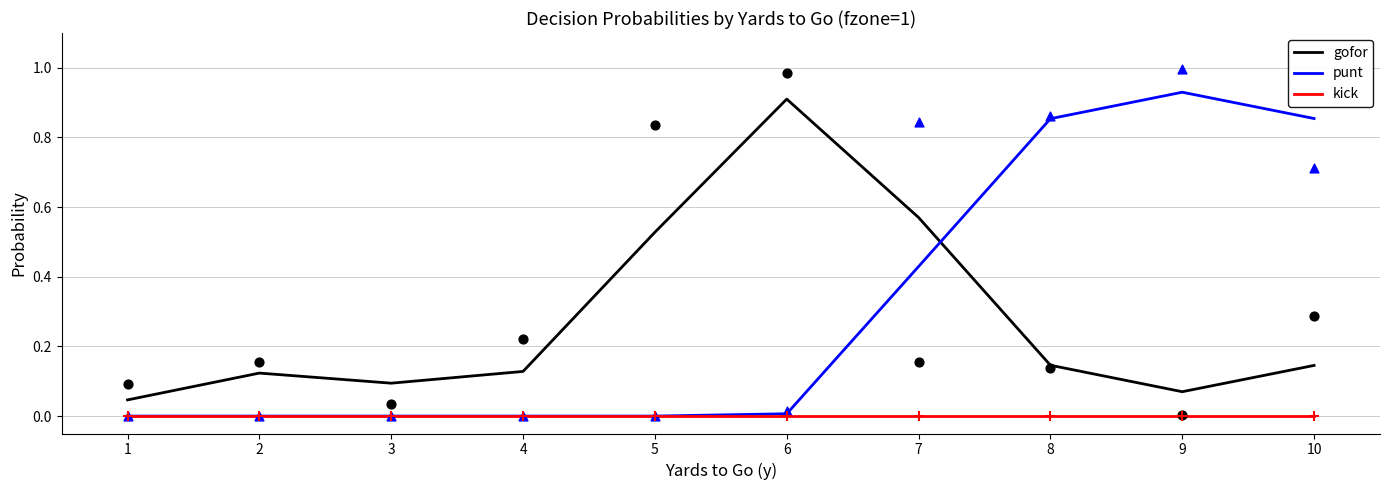

At how many categories does at least one series exceed 0?

10